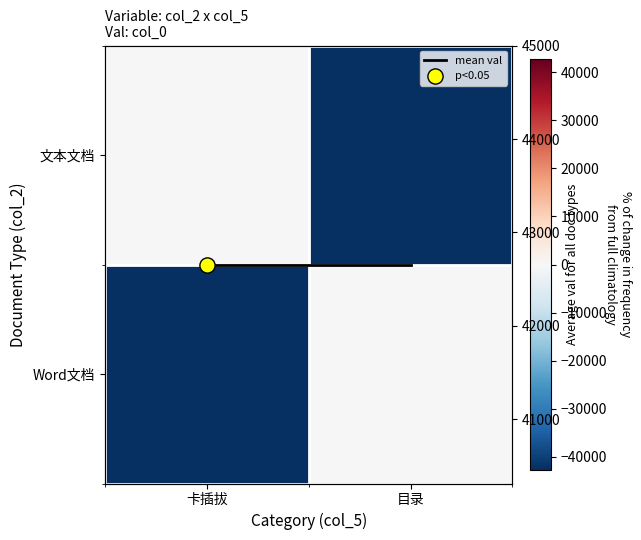

Is the value of 文本文档 at 目录 greater than the value of mean val at 卡插拔?

No